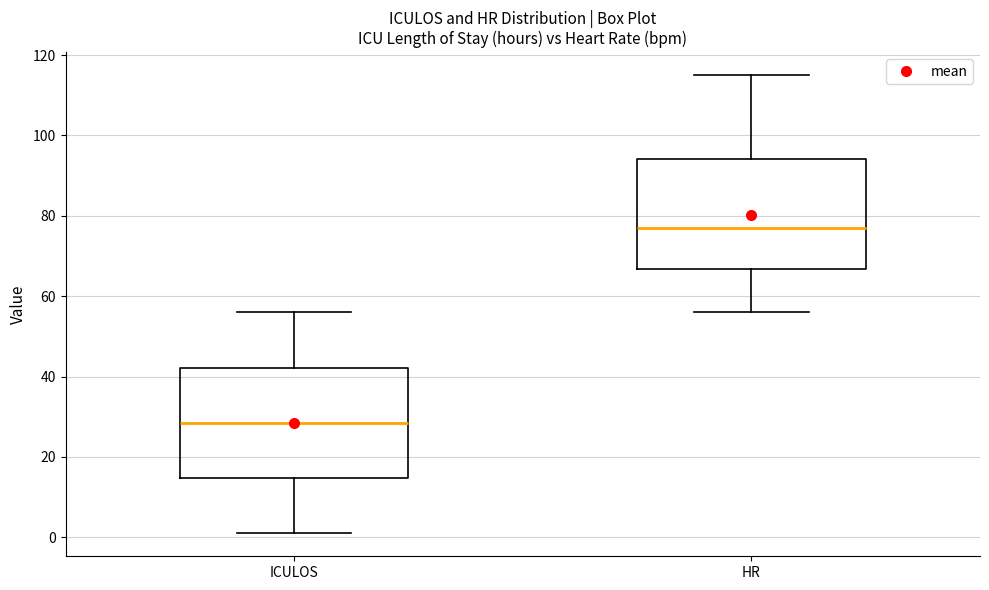

Which box's median line is the lowest?

ICULOS